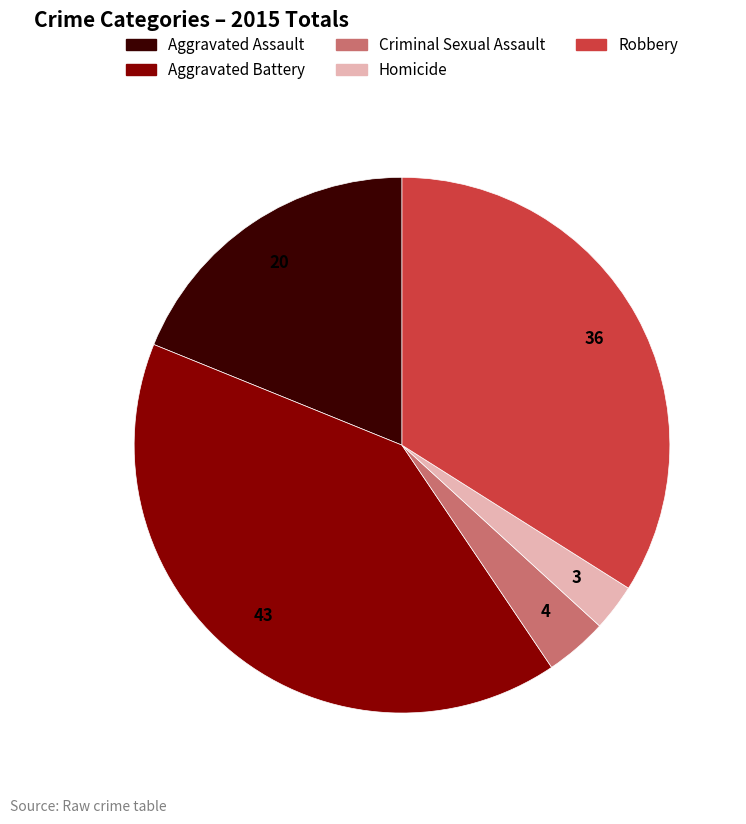

Between Homicide and Aggravated Assault, which is larger?

Aggravated Assault